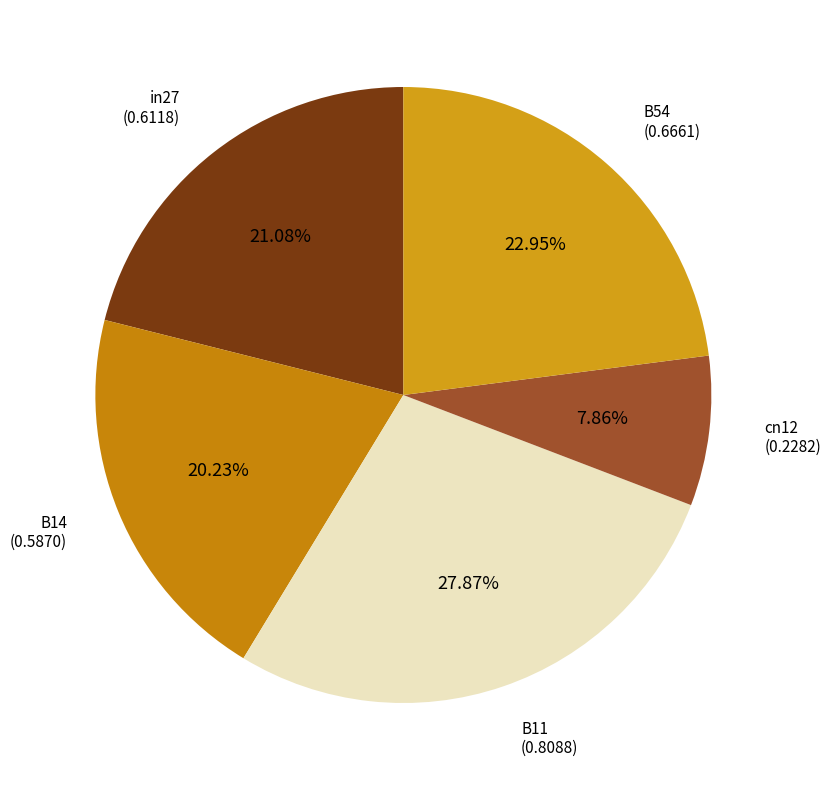

Between B54 and in27, which is larger?

B54